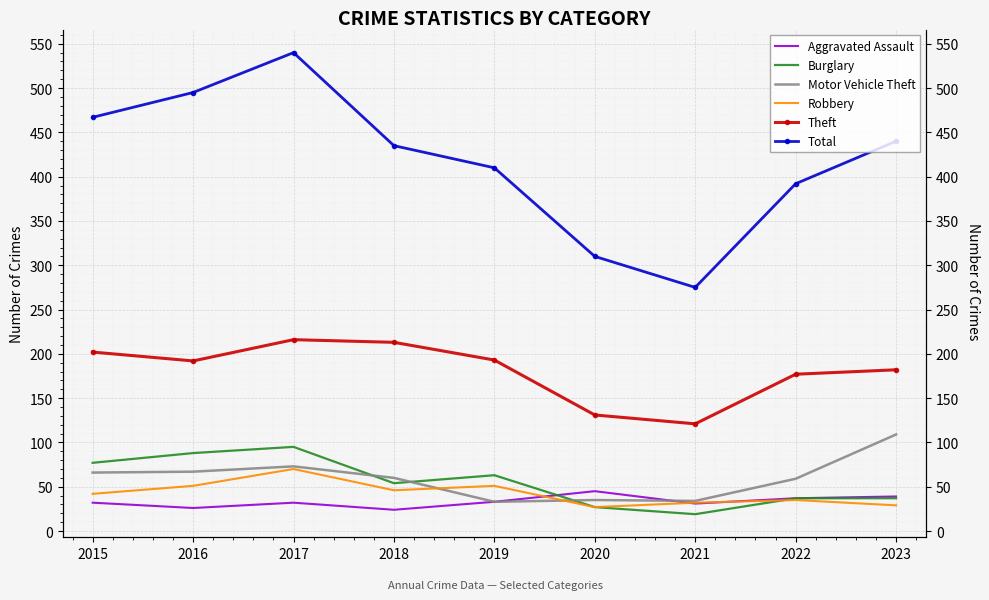

At which label does Robbery reach its peak?

2017